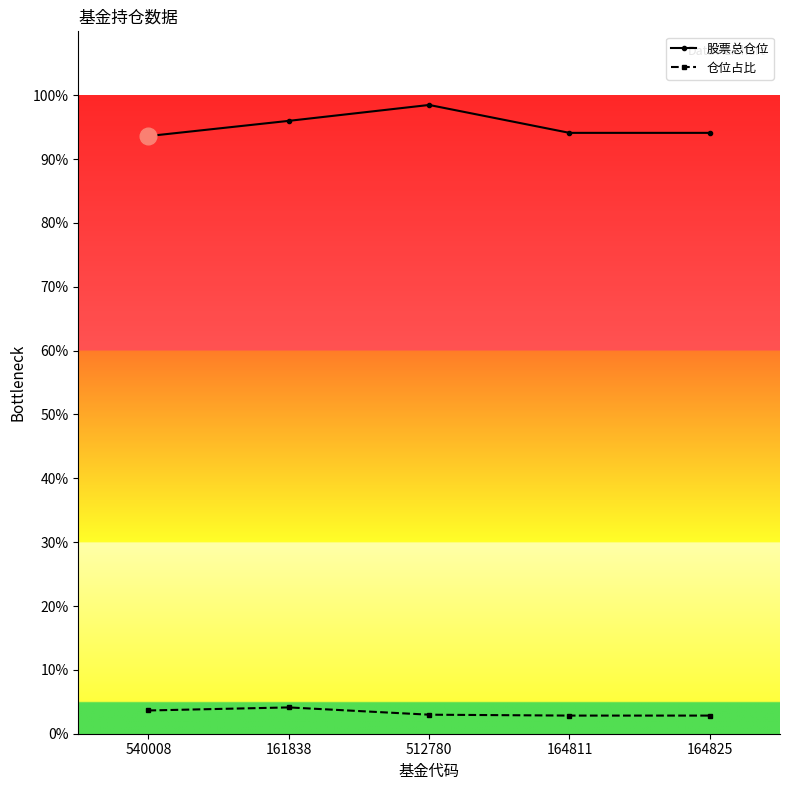

What position from the left is 164811?

4